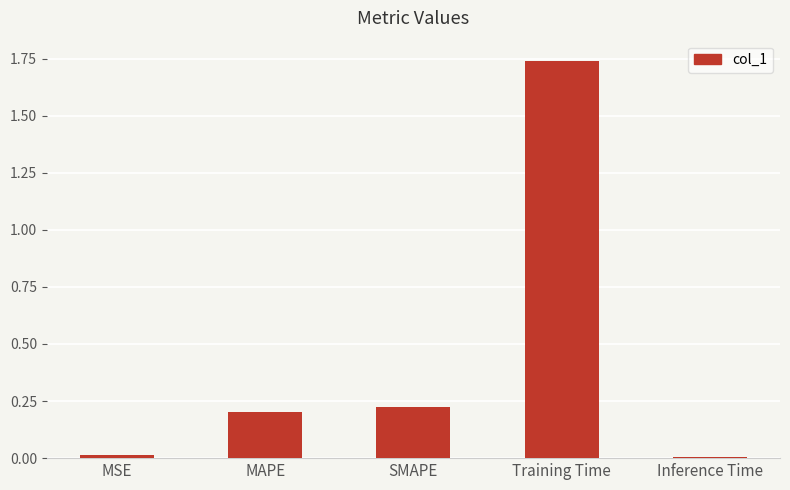

What is the sum of all values?

2.2